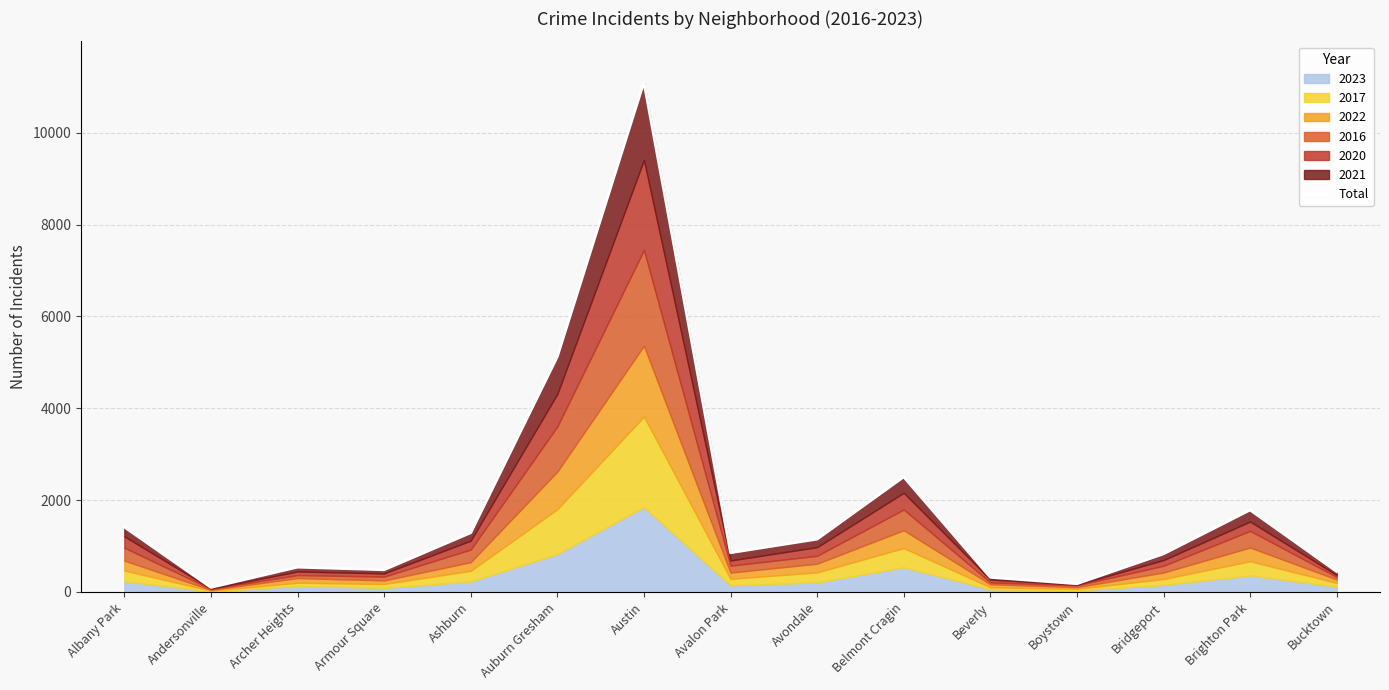

True or false: there are more than 0 points higher than both neighbors.

True